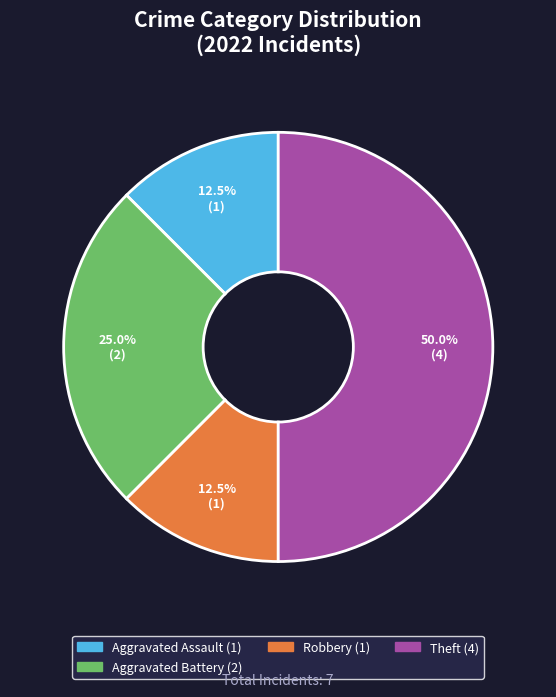

How many segments does this pie chart have?

4